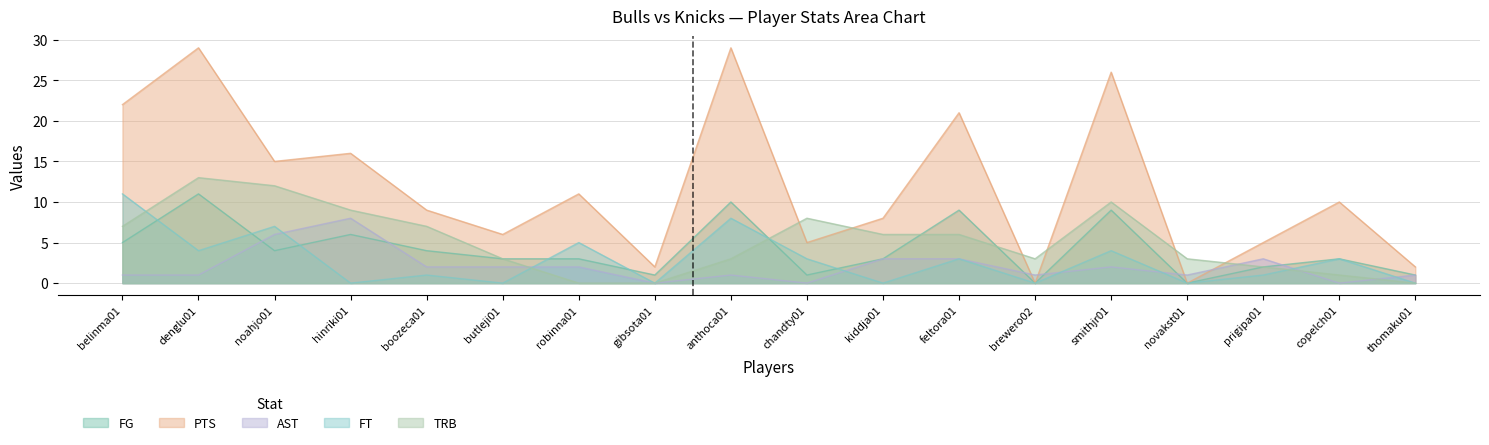

Reading left to right, transcribe all the data shown in this chart.

FG: belinma01=5	denglu01=11	noahjo01=4	hinriki01=6	boozeca01=4	butleji01=3	robinna01=3	gibsota01=1	anthoca01=10	chandty01=1	kiddja01=3	feltora01=9	brewero02=0	smithjr01=9	novakst01=0	prigipa01=2	copelch01=3	thomaku01=1
PTS: belinma01=22	denglu01=29	noahjo01=15	hinriki01=16	boozeca01=9	butleji01=6	robinna01=11	gibsota01=2	anthoca01=29	chandty01=5	kiddja01=8	feltora01=21	brewero02=0	smithjr01=26	novakst01=0	prigipa01=5	copelch01=10	thomaku01=2
AST: belinma01=1	denglu01=1	noahjo01=6	hinriki01=8	boozeca01=2	butleji01=2	robinna01=2	gibsota01=0	anthoca01=1	chandty01=0	kiddja01=3	feltora01=3	brewero02=1	smithjr01=2	novakst01=1	prigipa01=3	copelch01=0	thomaku01=1
FT: belinma01=11	denglu01=4	noahjo01=7	hinriki01=0	boozeca01=1	butleji01=0	robinna01=5	gibsota01=0	anthoca01=8	chandty01=3	kiddja01=0	feltora01=3	brewero02=0	smithjr01=4	novakst01=0	prigipa01=1	copelch01=3	thomaku01=0
TRB: belinma01=7	denglu01=13	noahjo01=12	hinriki01=9	boozeca01=7	butleji01=3	robinna01=0	gibsota01=0	anthoca01=3	chandty01=8	kiddja01=6	feltora01=6	brewero02=3	smithjr01=10	novakst01=3	prigipa01=2	copelch01=1	thomaku01=0